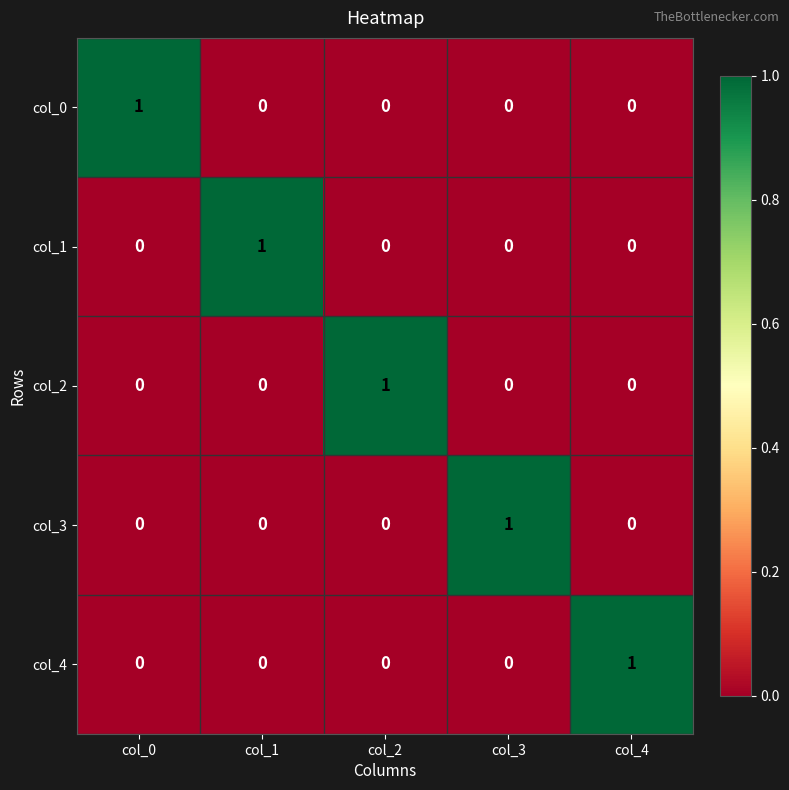

What is the spread (max minus min) of values at col_1?

1